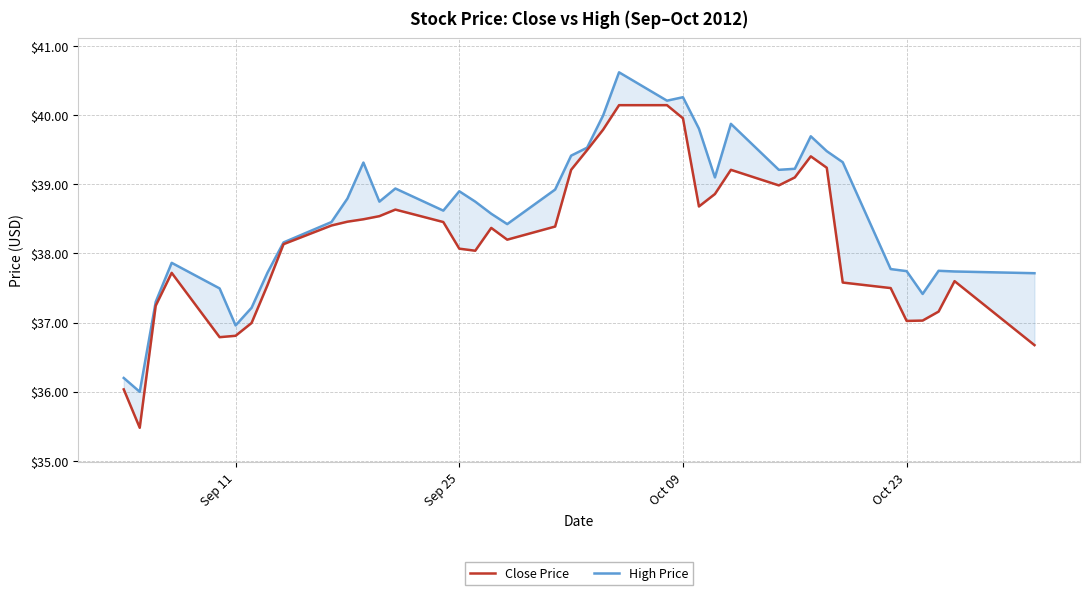

How many lines are shown in the chart?

2